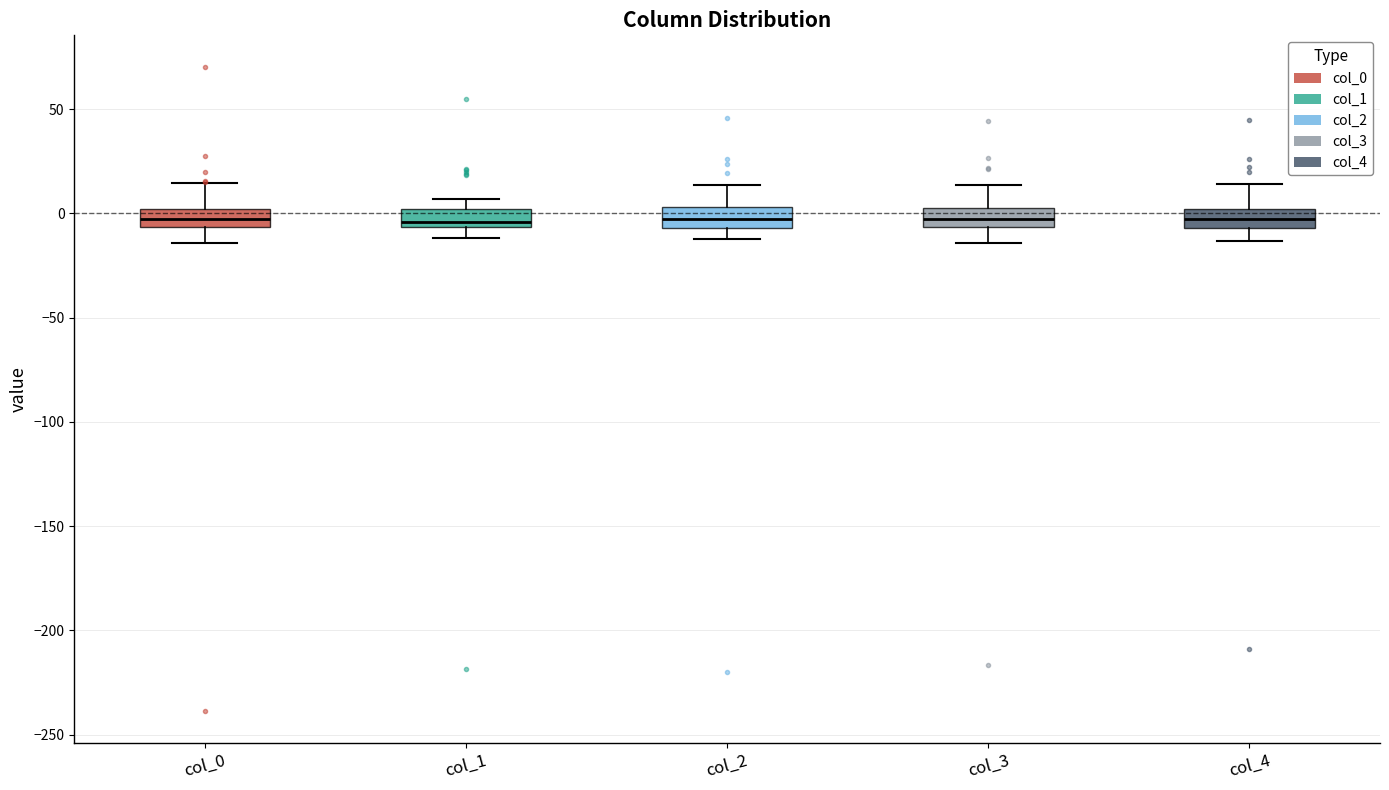

Where is the upper edge of the box for col_0 on the y-axis? The values are not printed on the chart, so give them approximately, as read against the axis.

0